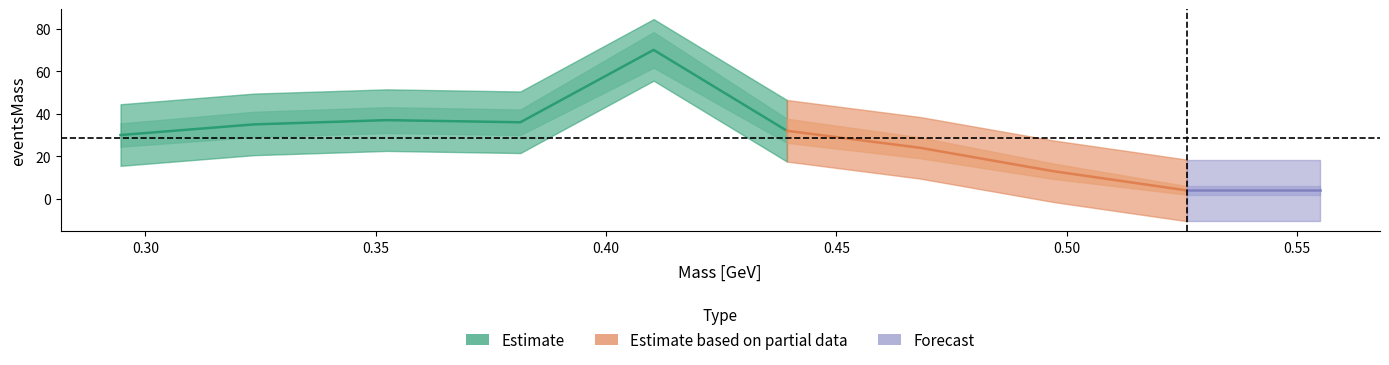

Count the delta_mass values in the range 0 to 1.

10